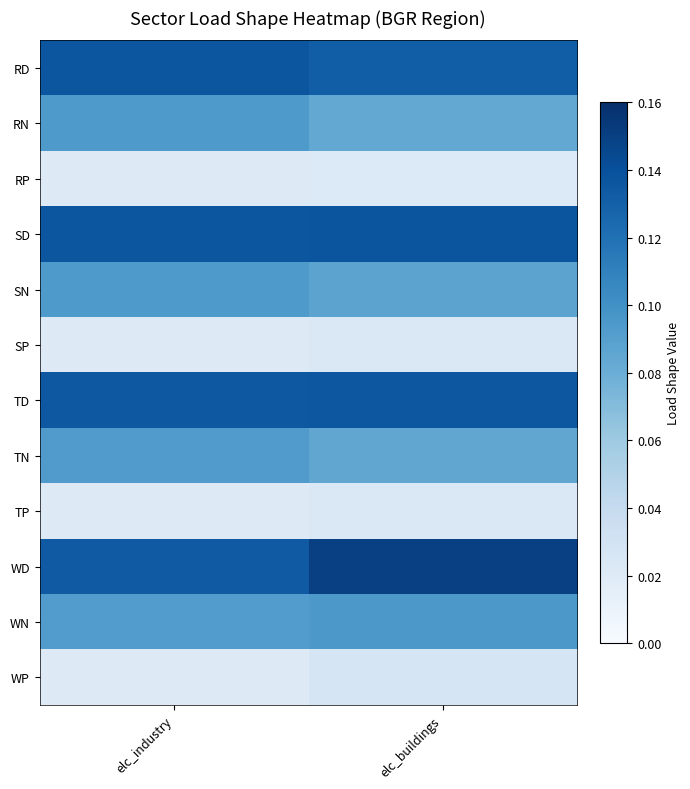

Rank the series by their maximum value, from lowest to highest.

RP, SP, TP, WP, TN, SN, RN, WN, TD, RD, SD, WD